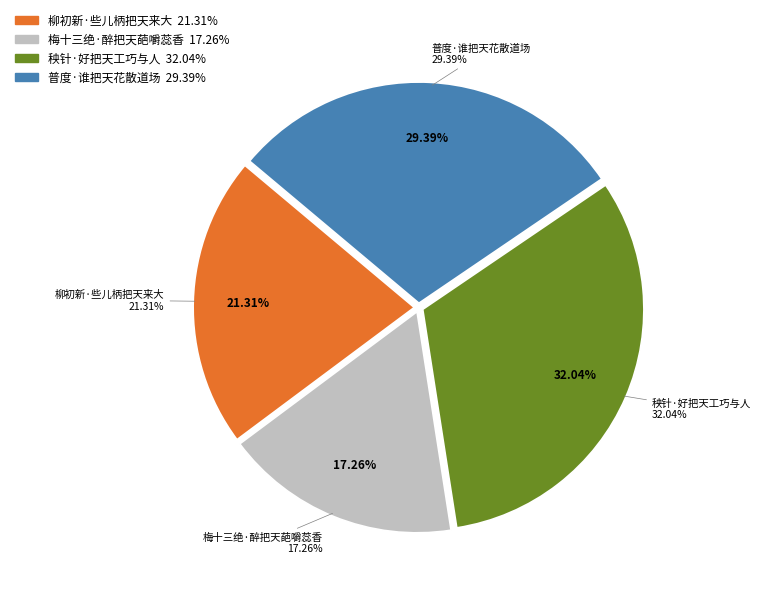

To the nearest percent, what is the difference between the 柳初新·些儿柄把天来大 and 普度·谁把天花散道场 slice percentages?

8%